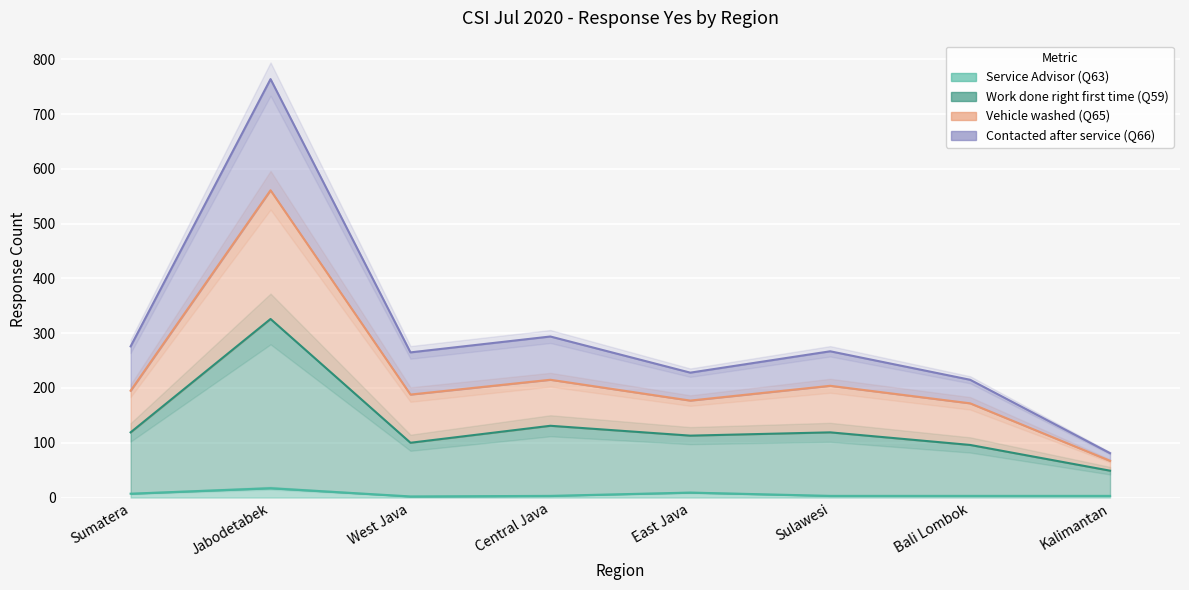

At which category does Vehicle washed (Q65) reach its first local peak?

Jabodetabek